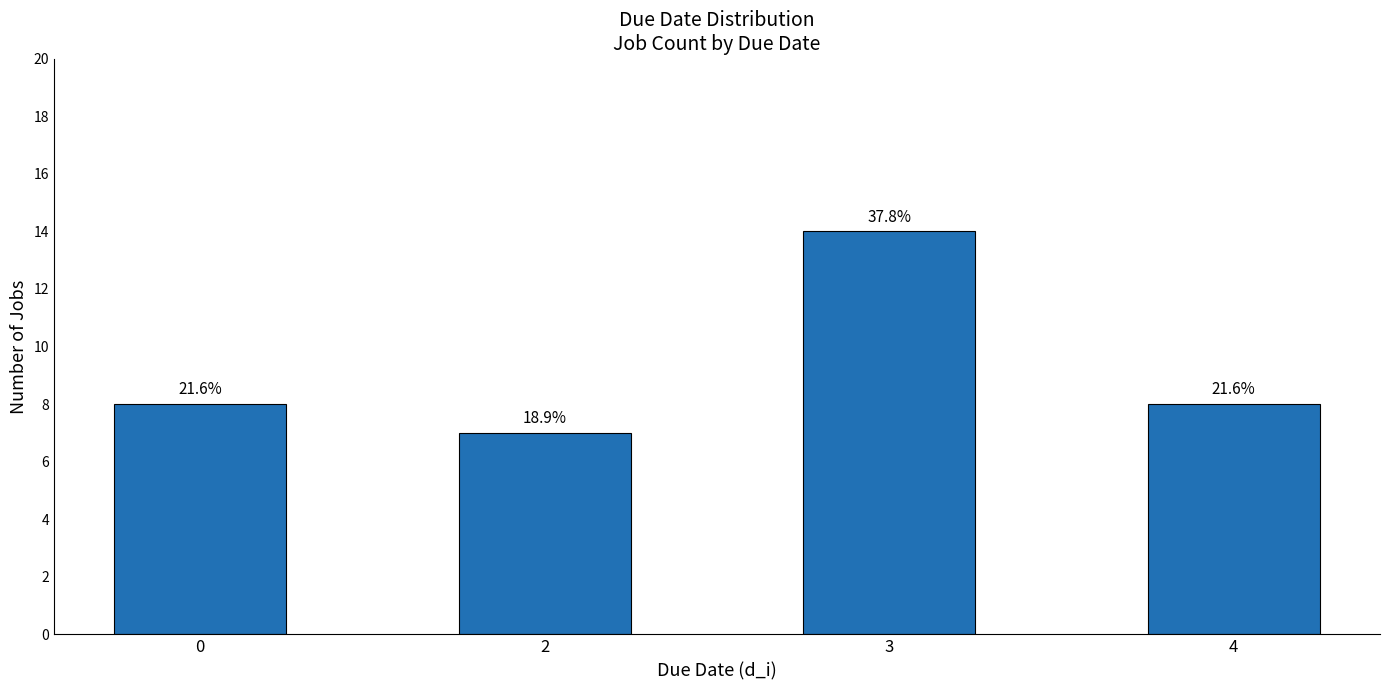

Are the bars horizontal?

No